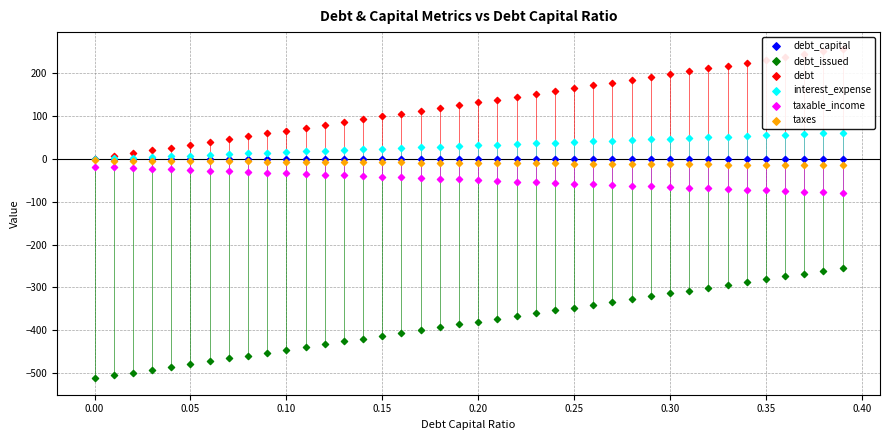

What are all the series names shown in the legend?

debt_capital, debt_issued, debt, interest_expense, taxable_income, taxes